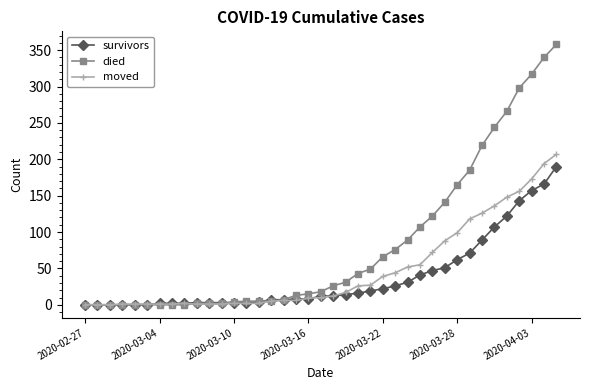

What is the value of the moved point at the 10th from the left?

1